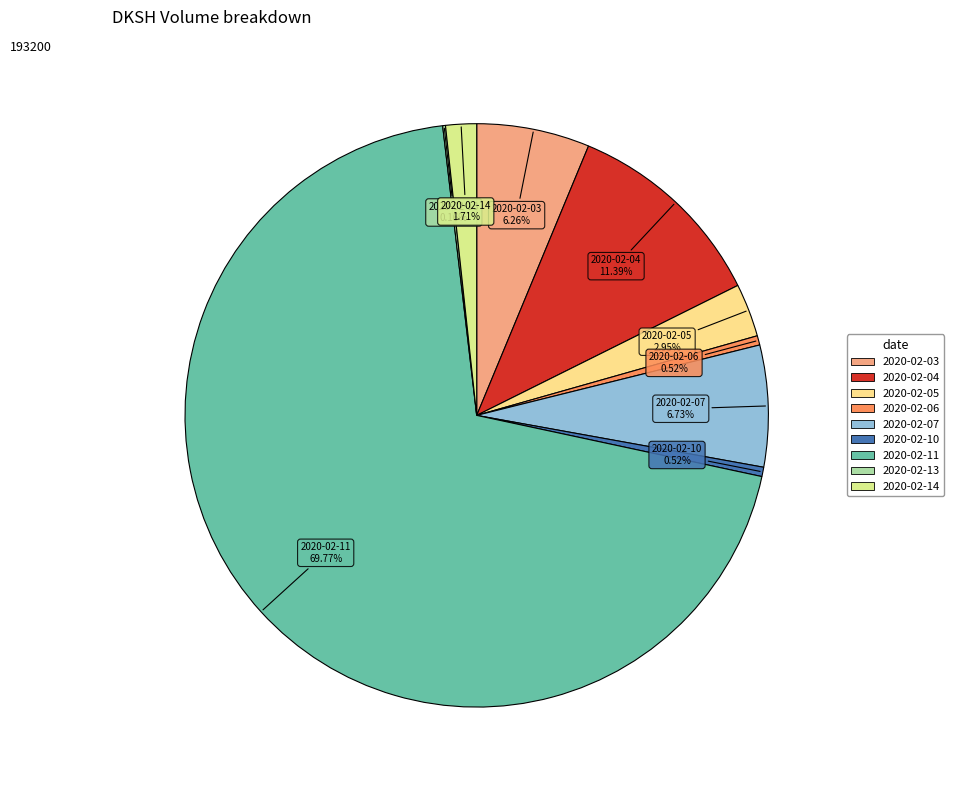

Is the sum of 2020-02-05 and 2020-02-06 greater than half?

No